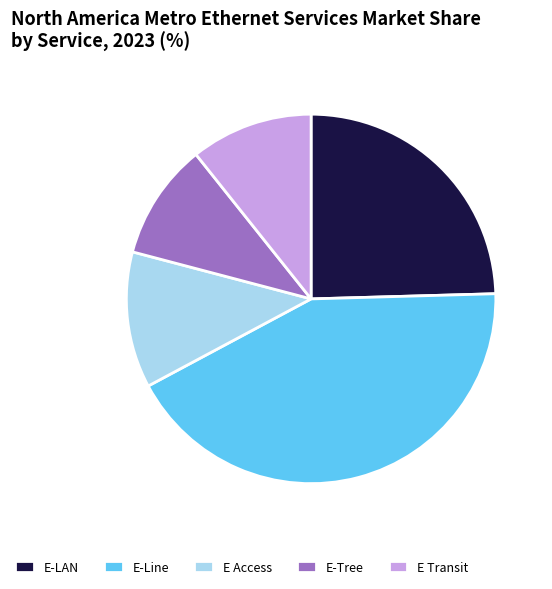

What is the ratio of the value at E Access to the value at E Transit?

1.1